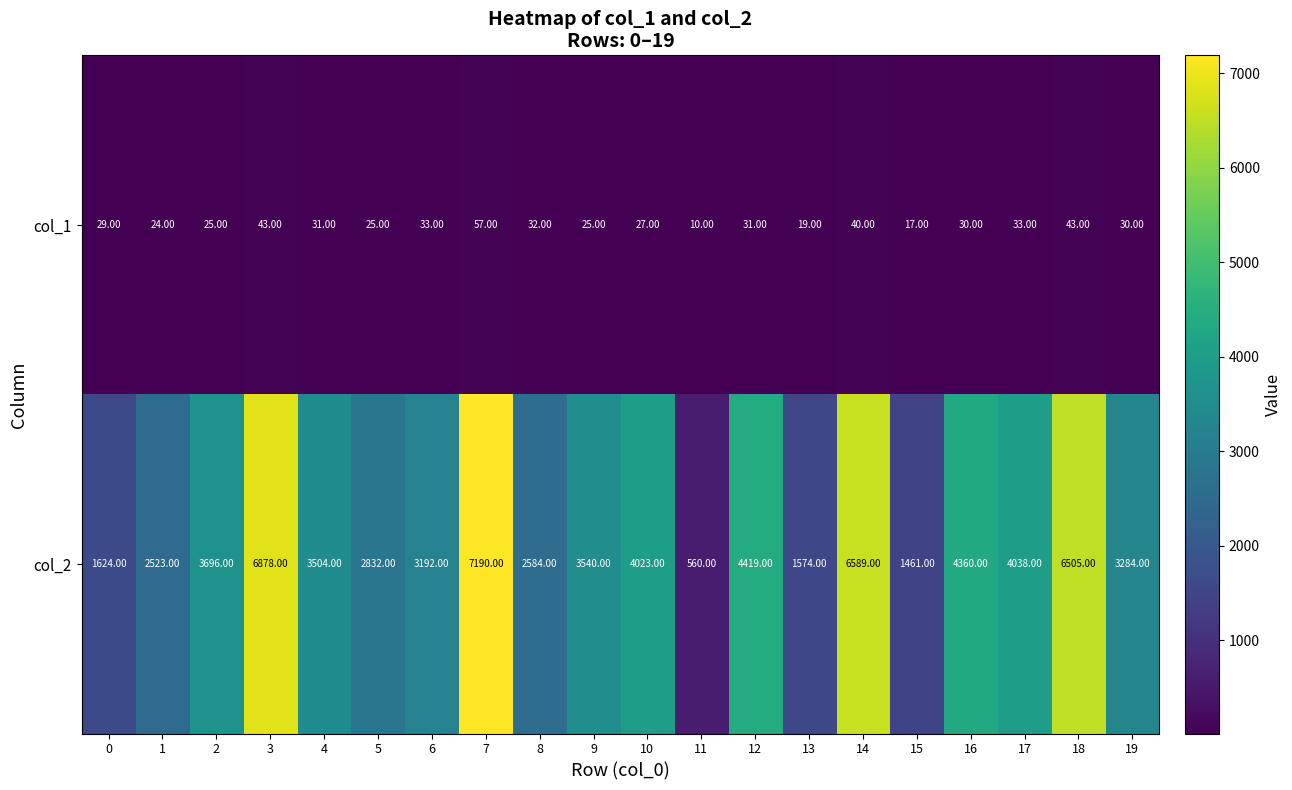

What is the difference between the highest and lowest values at 12?

4388